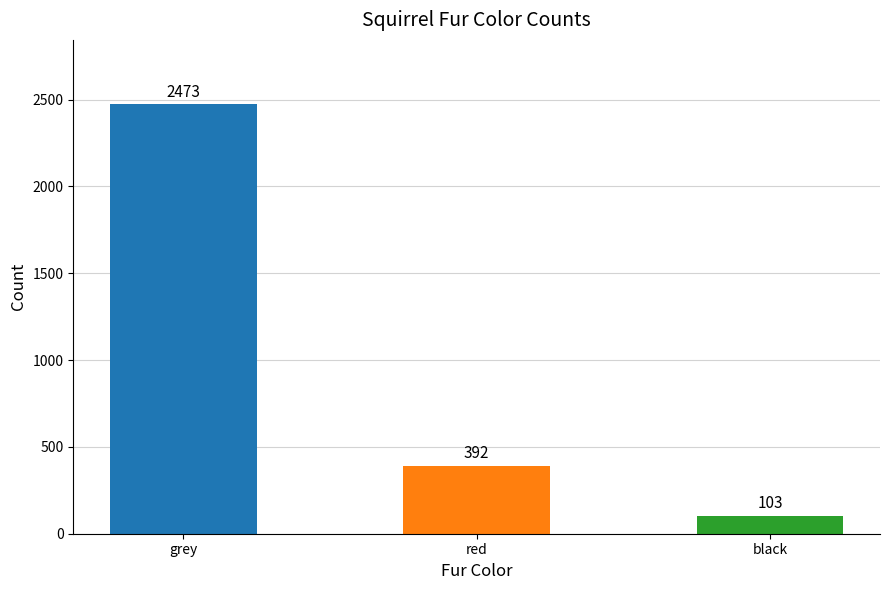

The chart shows a value of 2473 at grey. True or false?

True